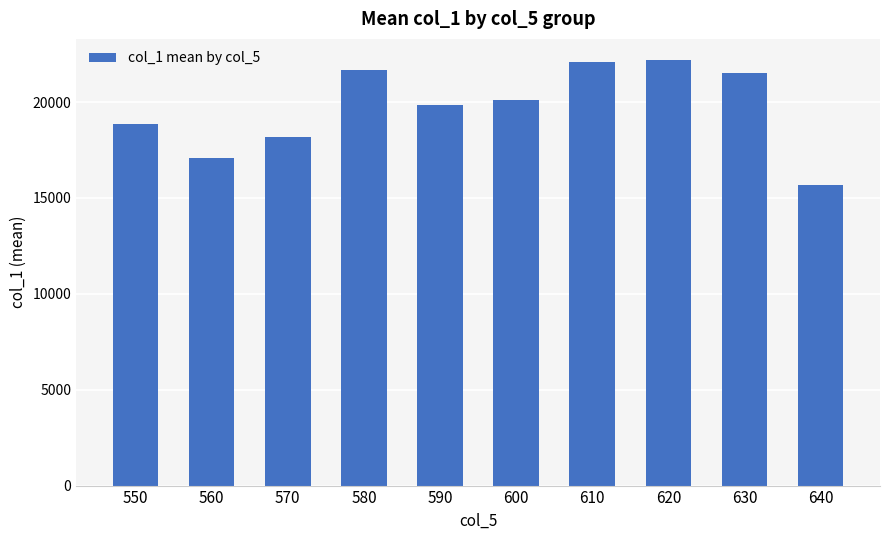

What is the difference between the second highest and second lowest values?

5030.2